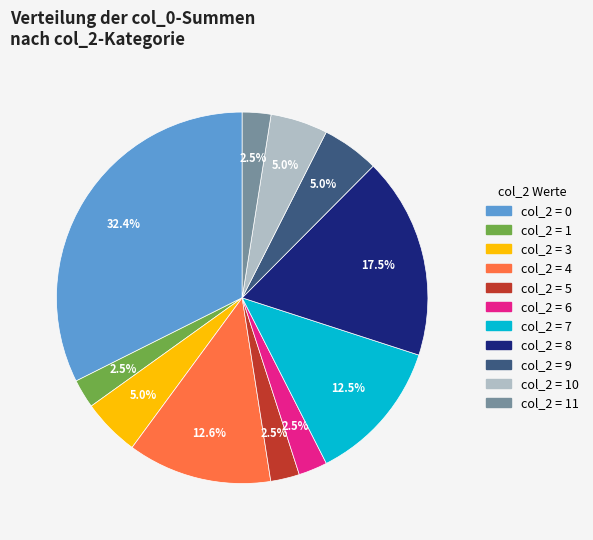

Does any single category account for the majority?

No